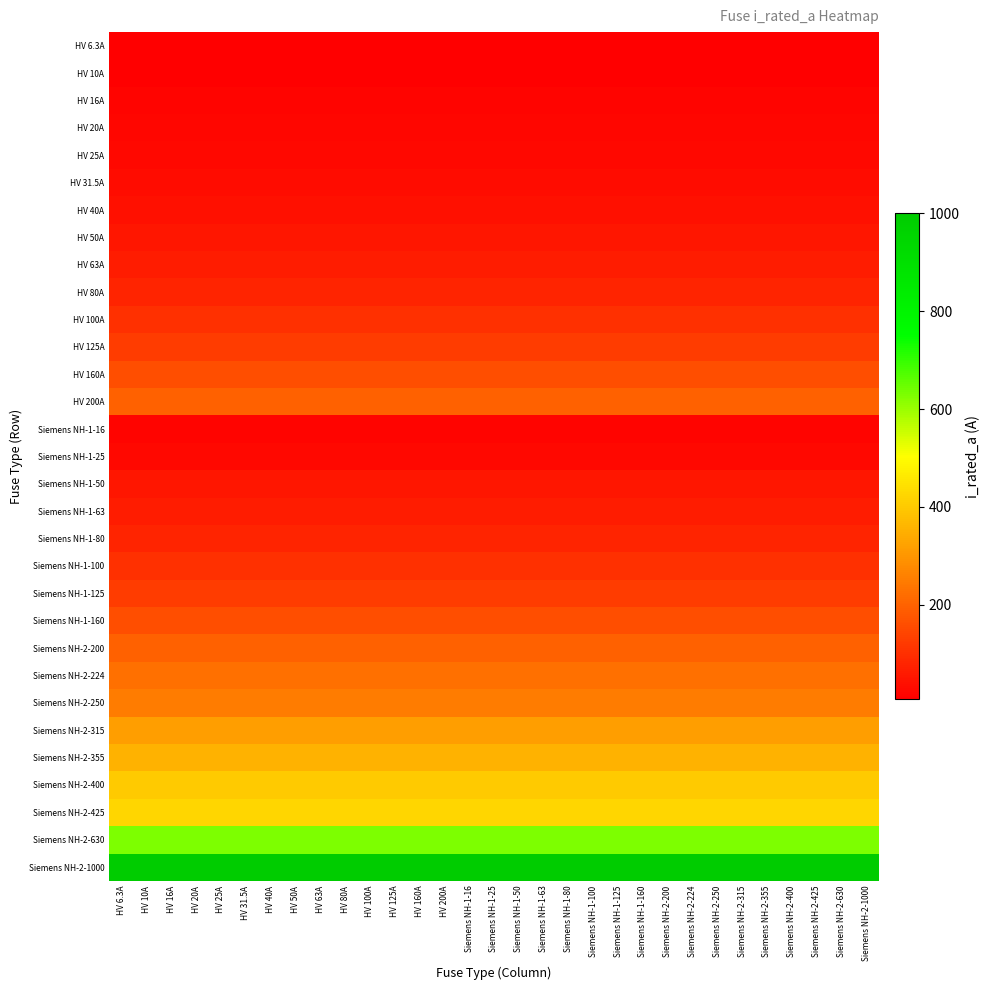

Between Siemens NH-2-400 and HV 160A, which is larger?

Siemens NH-2-400